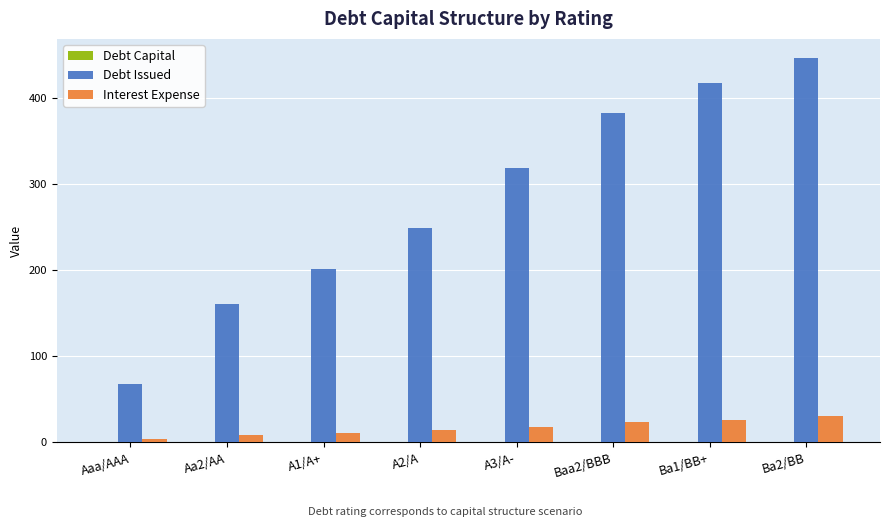

What is the maximum value for Debt Issued?

447.0